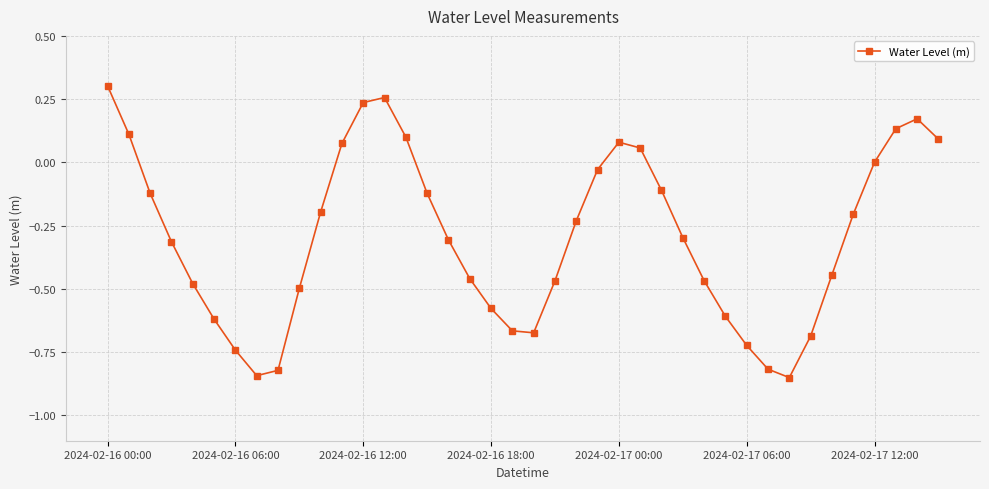

How many interior local valleys (lower than both neighbors) does the data have?

3